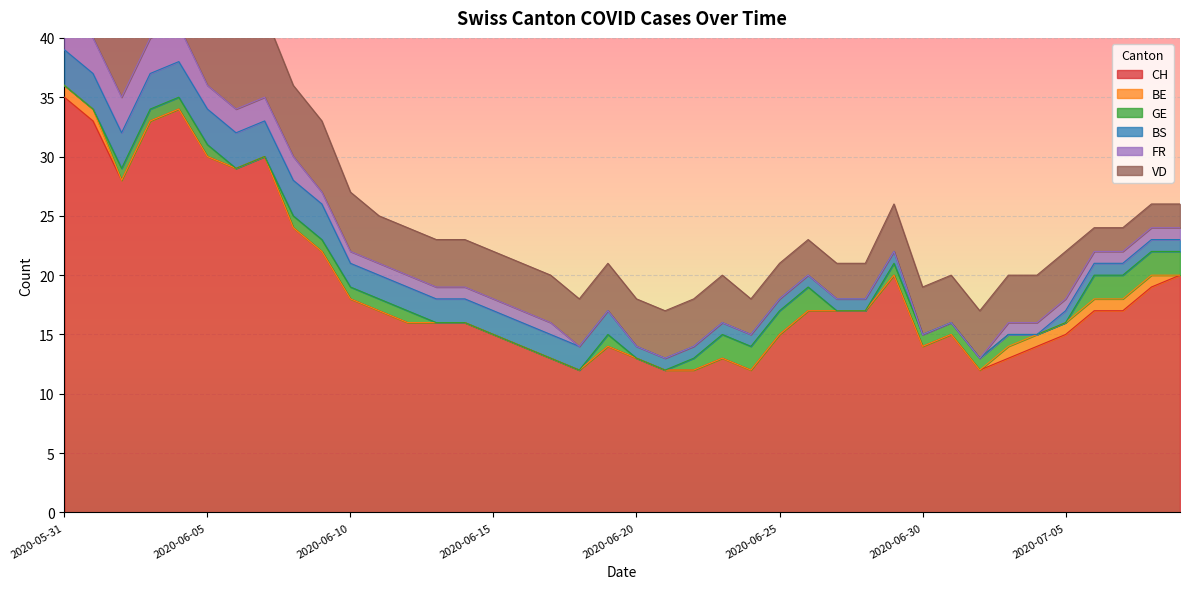

The value of BE at 2020-07-09 is 0. True or false?

True